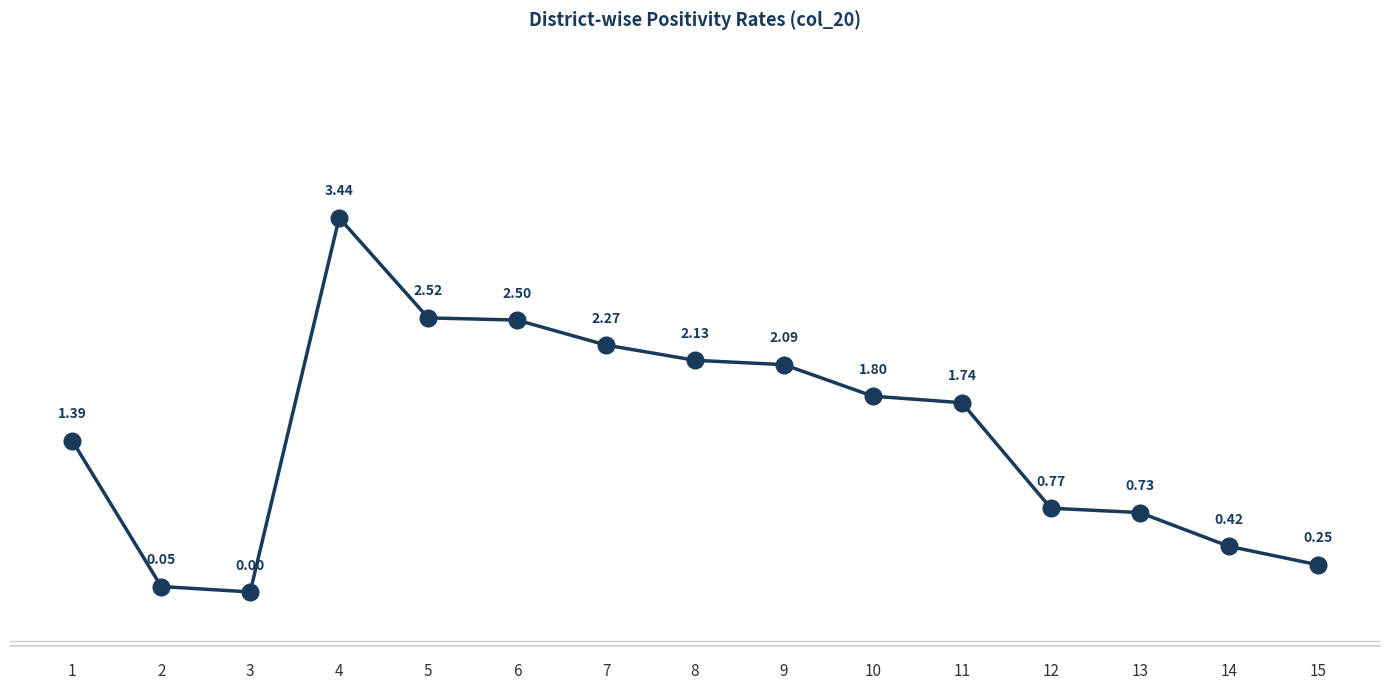

How many values are below 1?

6